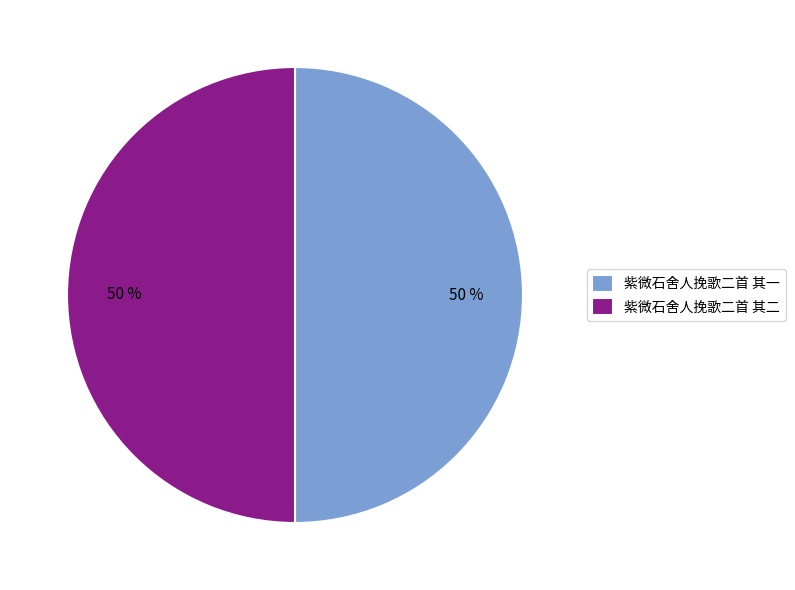

How many segments does this pie chart have?

2